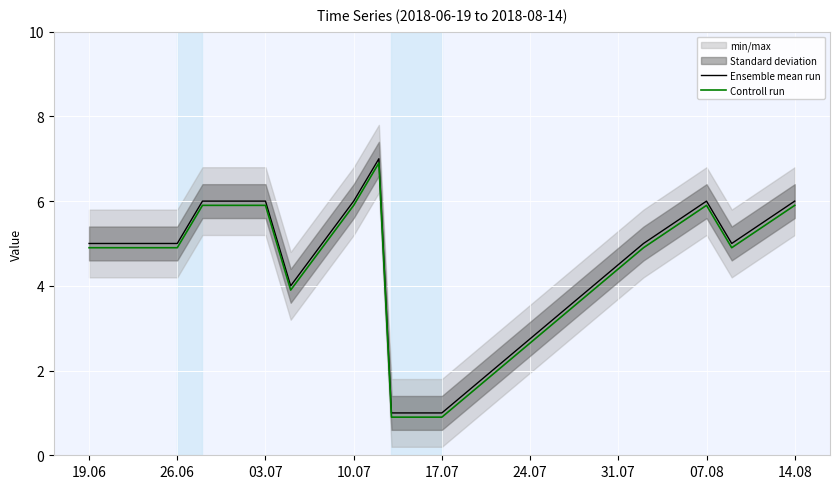

The value of Ensemble mean run at 10.07 is 9.8. True or false?

False